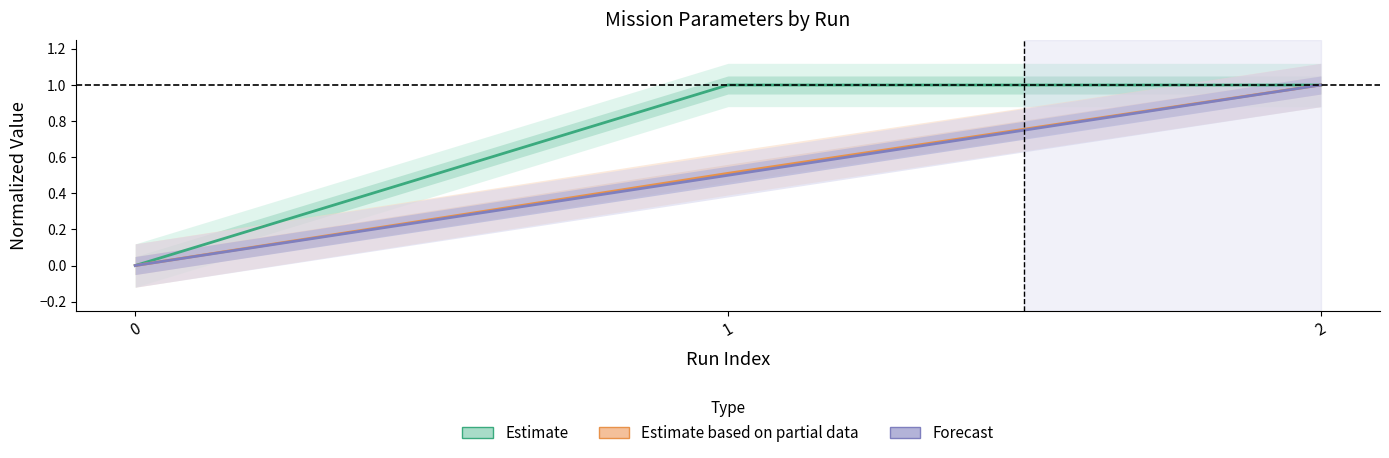

What is the average value of the Forecast series?

0.5